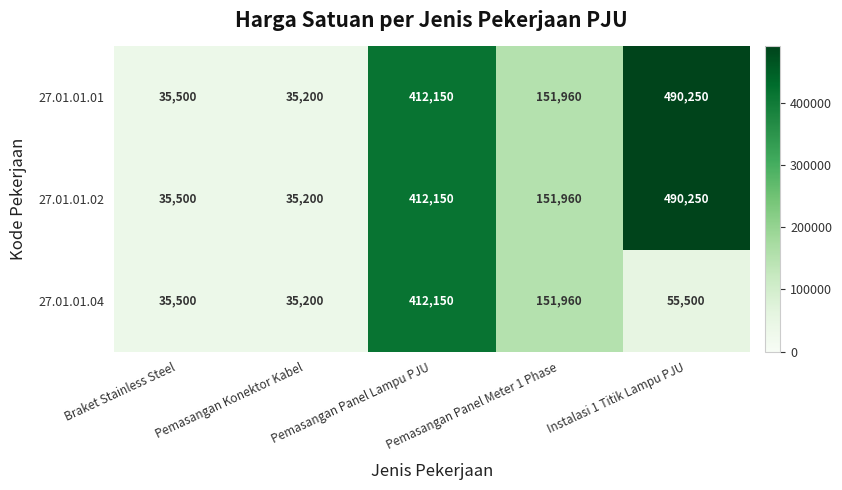

List the labels in order of 27.01.01.04 value, largest first.

Pemasangan Panel Lampu PJU, Pemasangan Panel Meter 1 Phase, Instalasi 1 Titik Lampu PJU, Braket Stainless Steel, Pemasangan Konektor Kabel